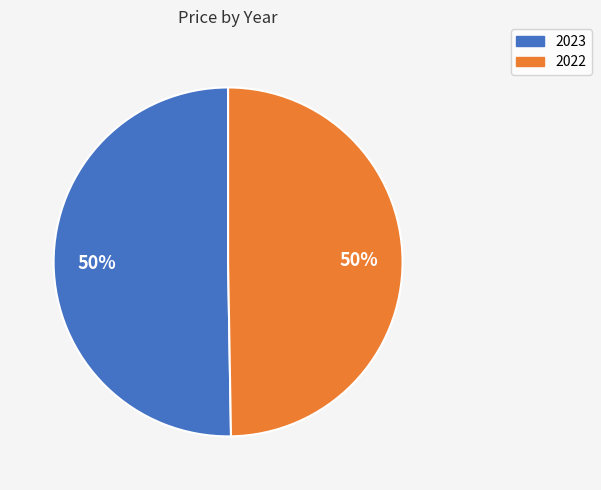

The 2022 slice represents 50% of the pie. True or false?

True